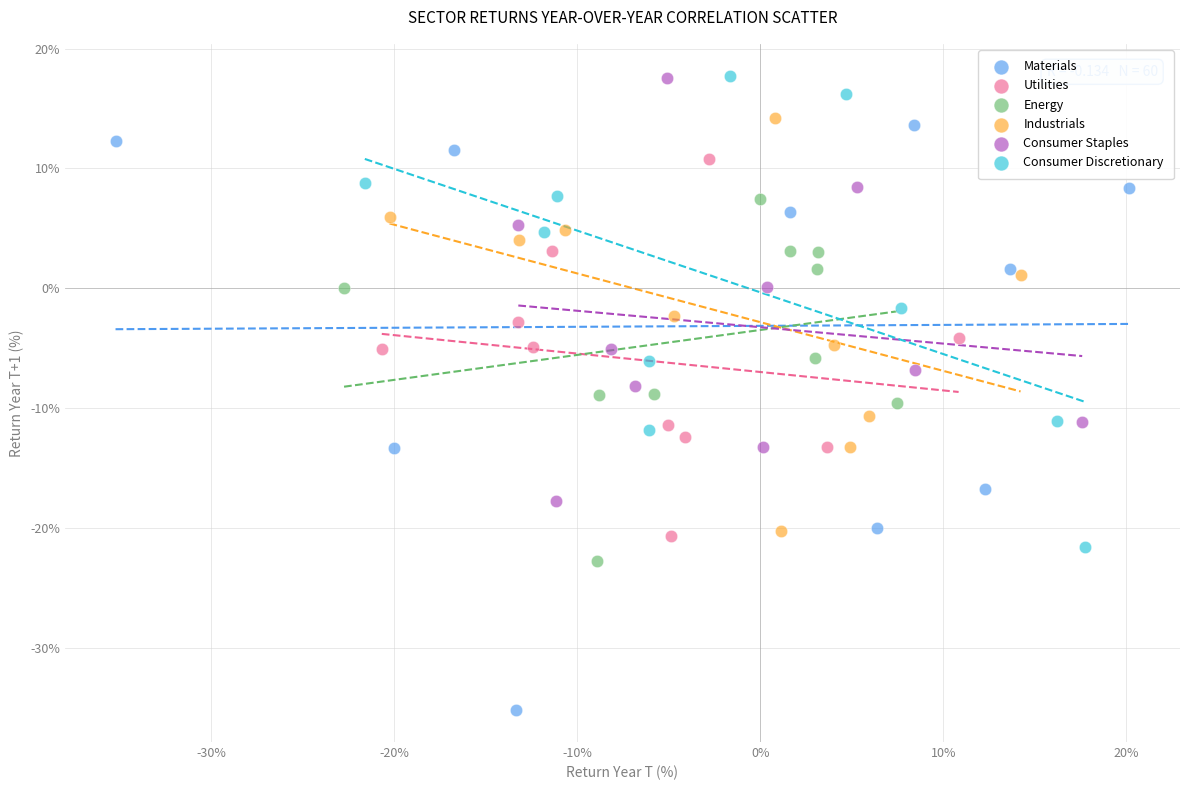

Which series has the widest spread of Y values?

Materials